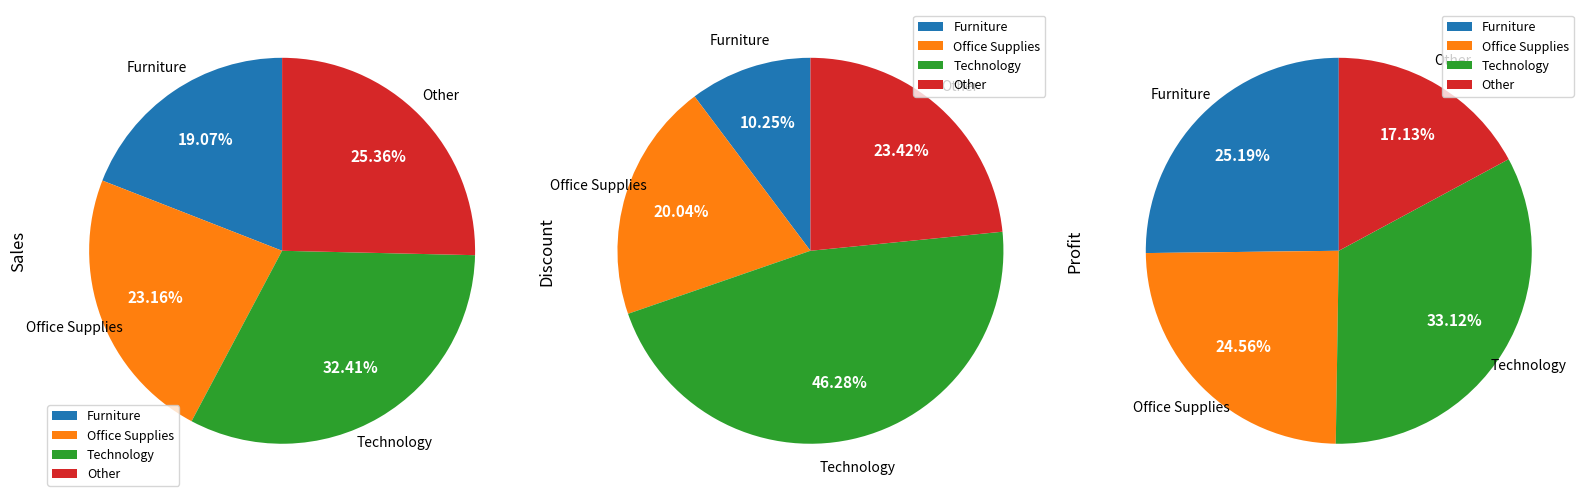

How many slices are in this pie chart?

12